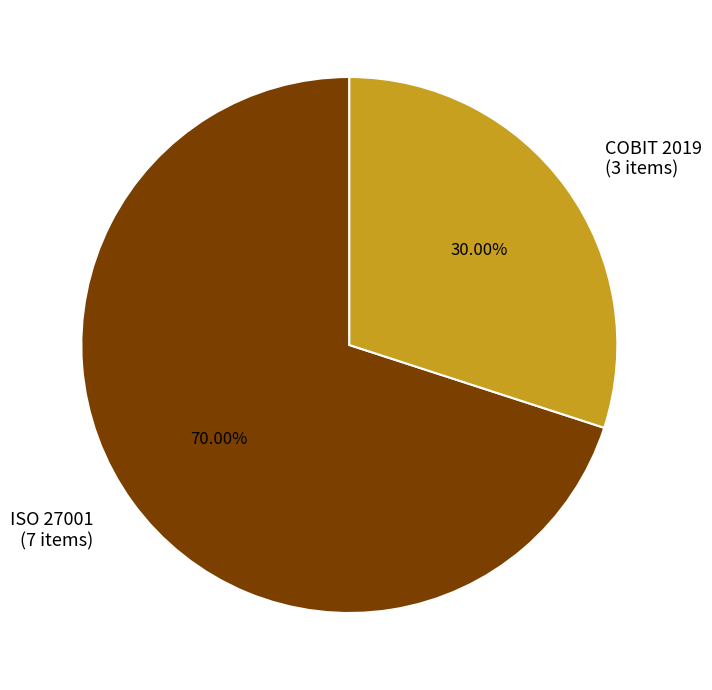

The COBIT 2019 slice represents 30% of the pie. True or false?

True